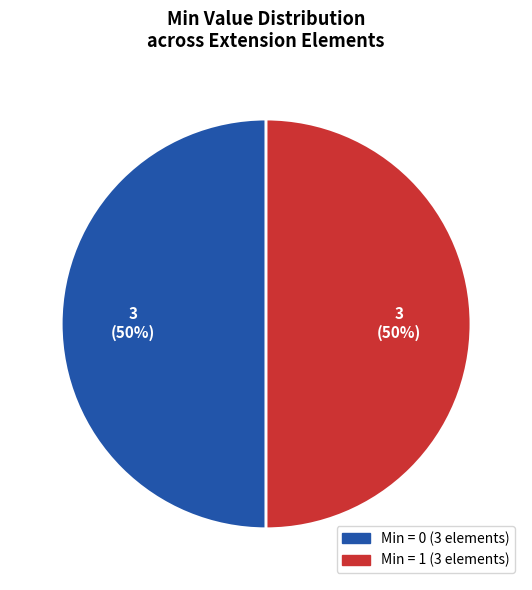

To the nearest percent, what is the average slice percentage?

50%